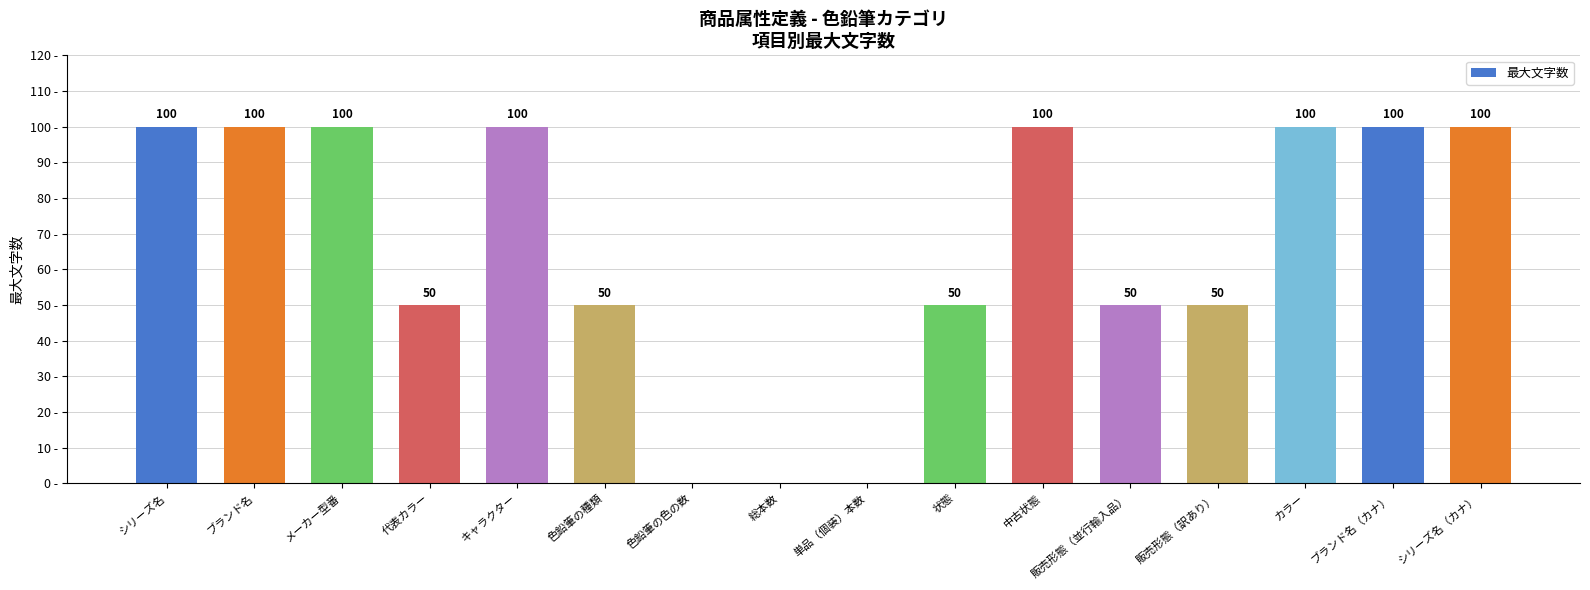

Between 代表カラー and シリーズ名（カナ）, which is larger?

シリーズ名（カナ）